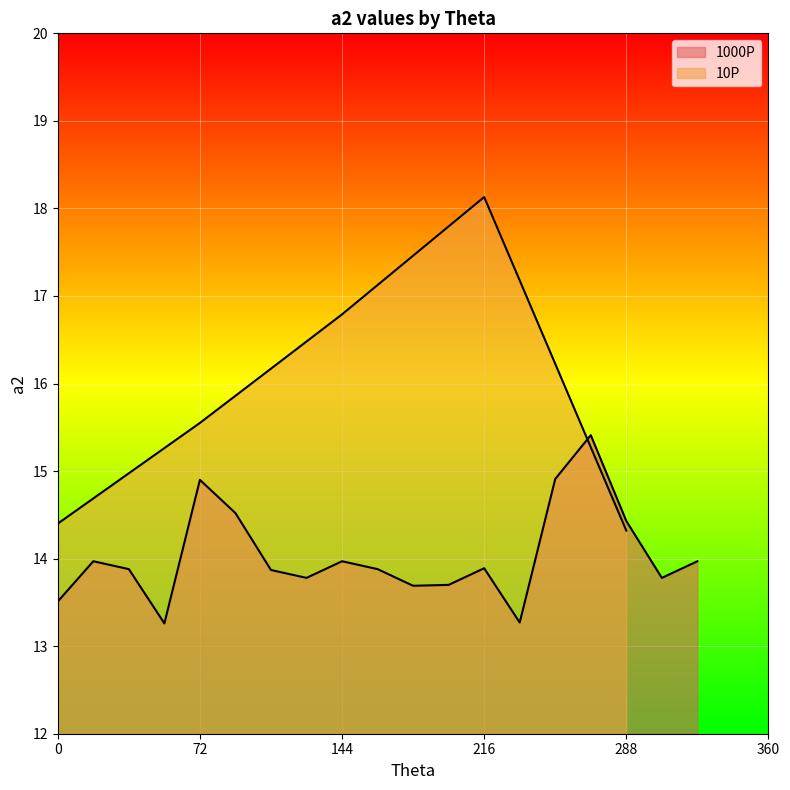

What is the average value?

15.8